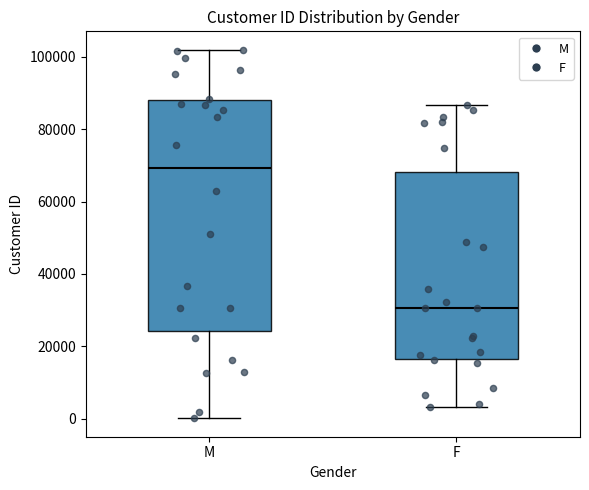

Which box is the tallest, from its lower edge to its upper edge?

M